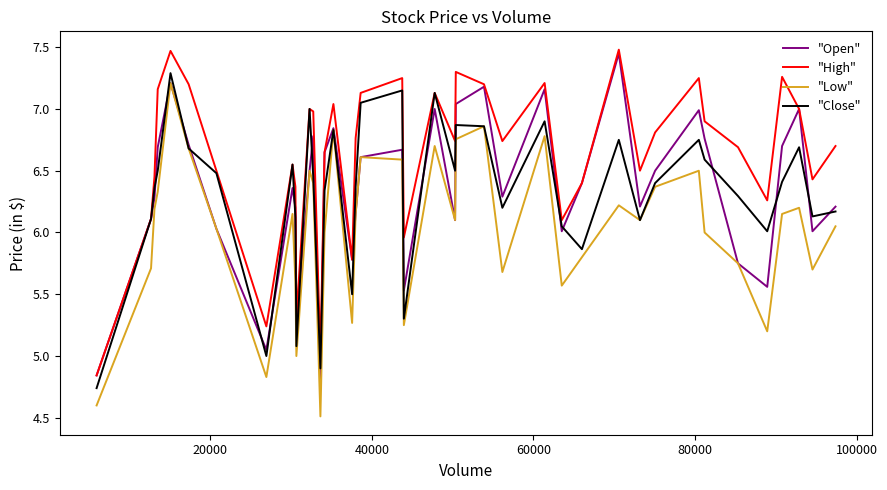

Which series has the largest range (max minus min)?

"Low"